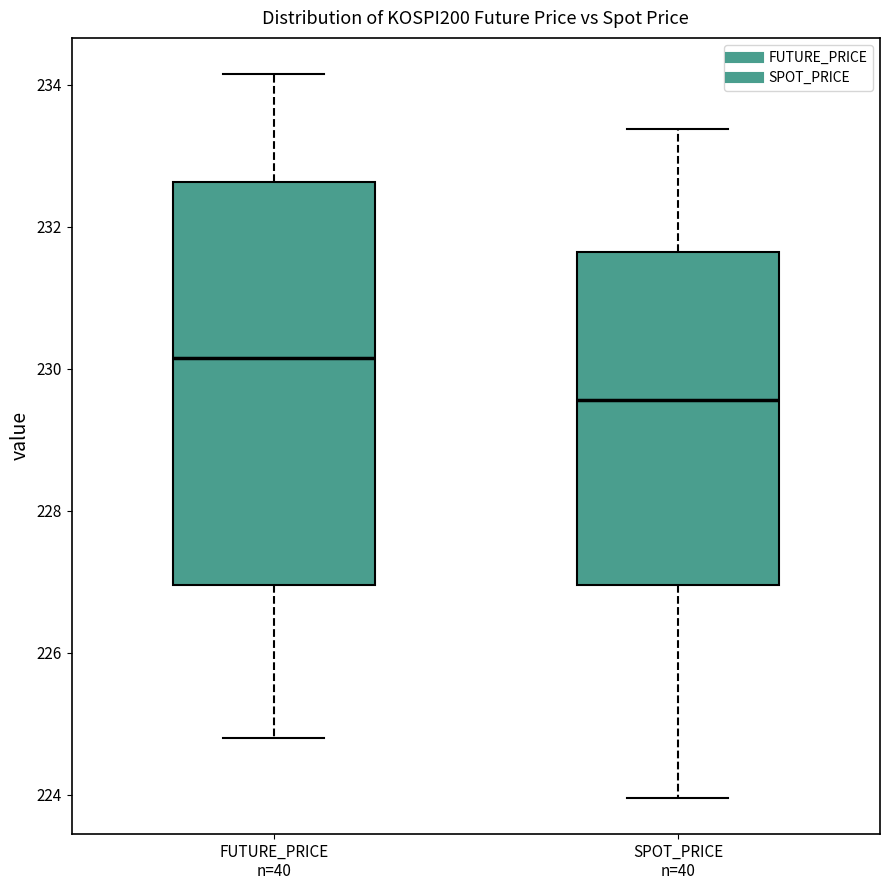

Which box is the tallest, from its lower edge to its upper edge?

FUTURE_PRICE n=40